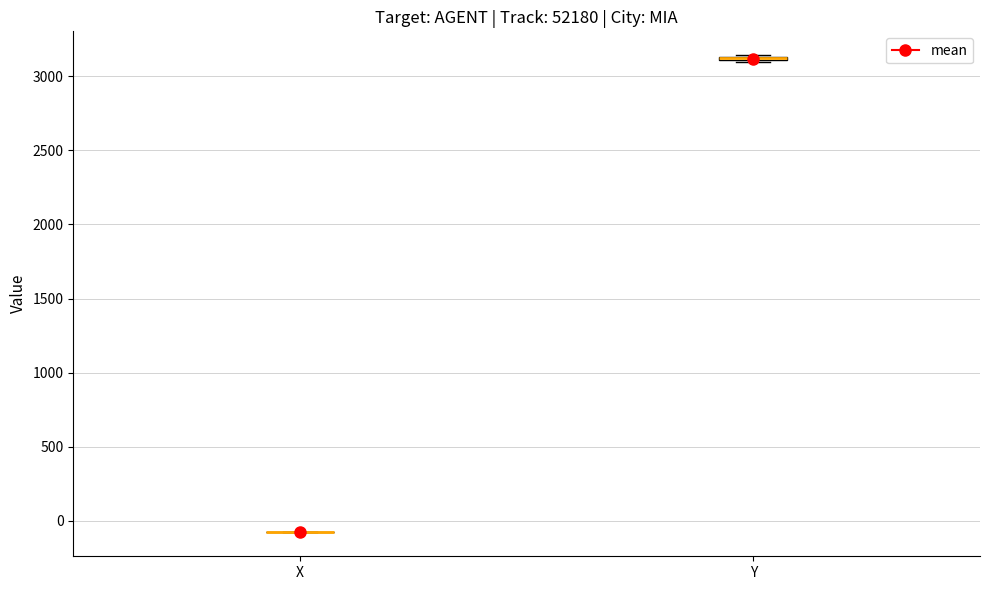

Where is the lower edge of the box for Y on the y-axis? The values are not printed on the chart, so give them approximately, as read against the axis.

3100